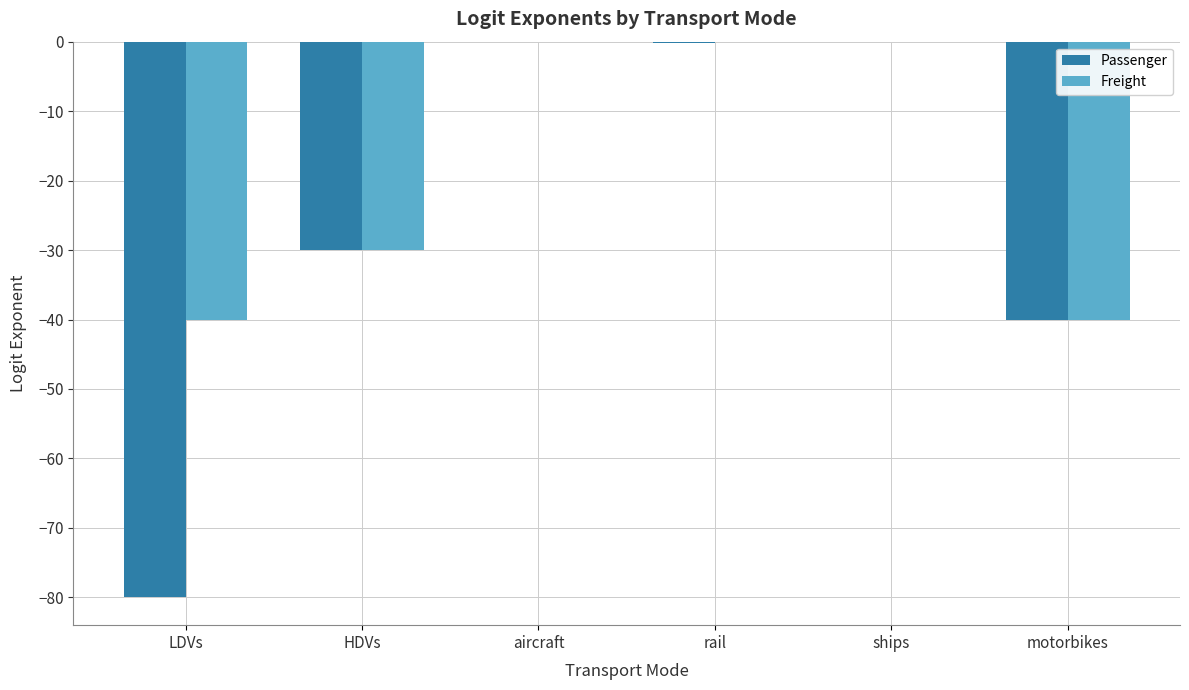

Is it true that Freight equals -69.2 at LDVs?

False